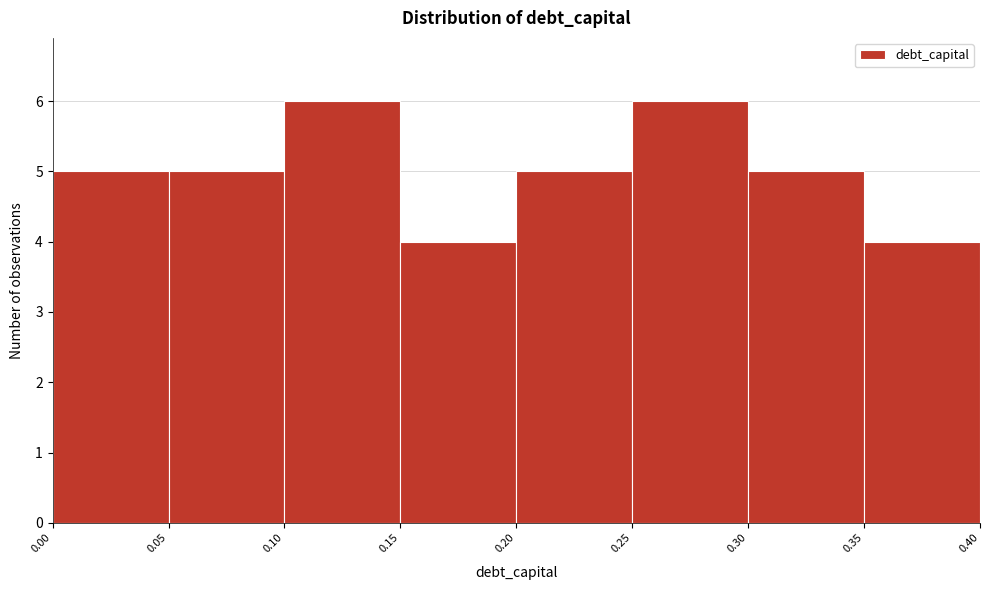

Reading left to right, transcribe this chart: for each bar, give the range it covers on the x-axis and its height. The values are not printed on the chart, so give them approximately, as read against the axis.

0.00 to 0.05: 5
0.05 to 0.10: 5
0.10 to 0.15: 6
0.15 to 0.20: 4
0.20 to 0.25: 5
0.25 to 0.30: 6
0.30 to 0.35: 5
0.35 to 0.40: 4